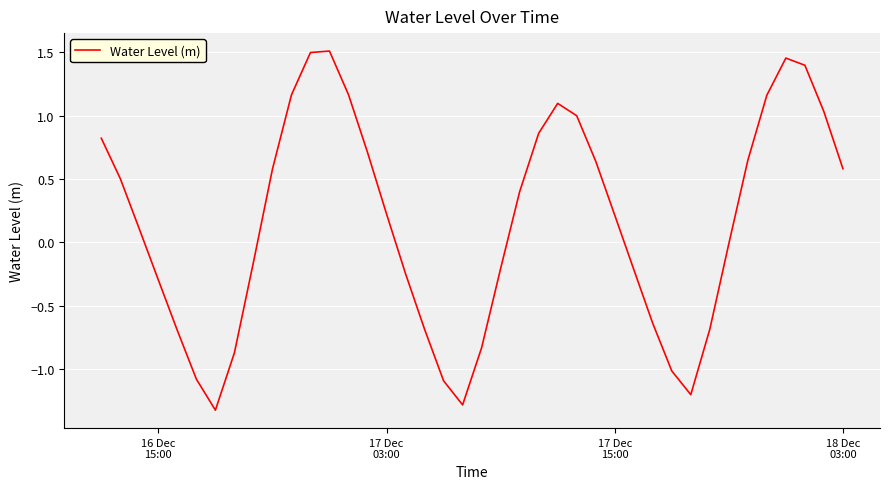

What is the smallest value displayed?

-1.3